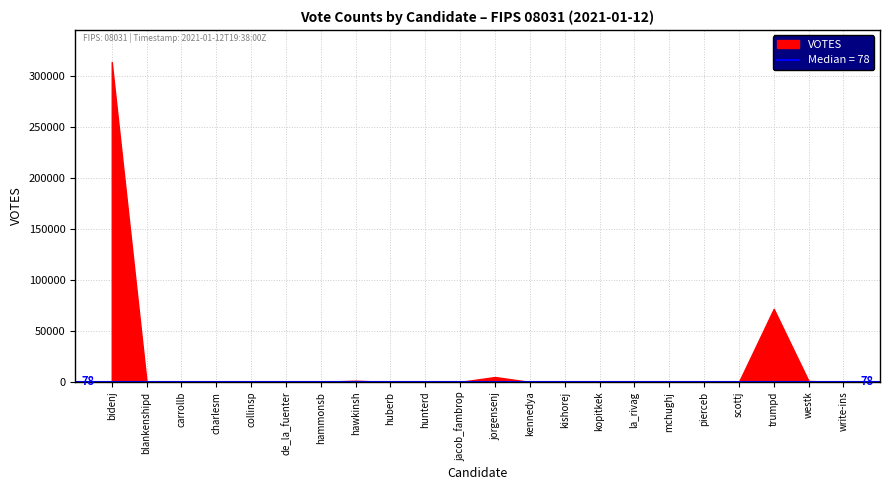

What position from the left is jacob_fambrop?

11